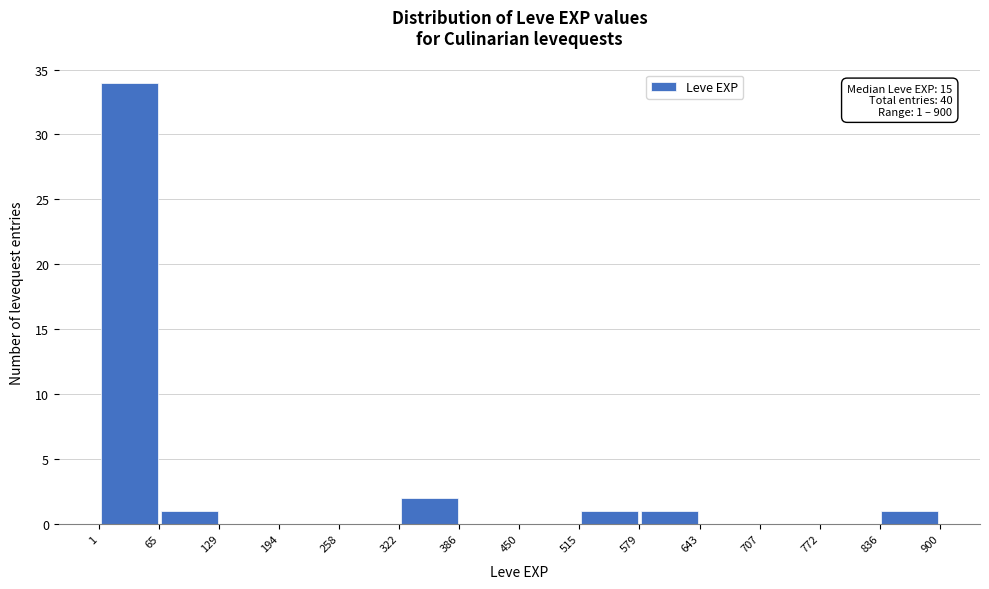

Over which range of the x-axis is the bar tallest?

1 to 65